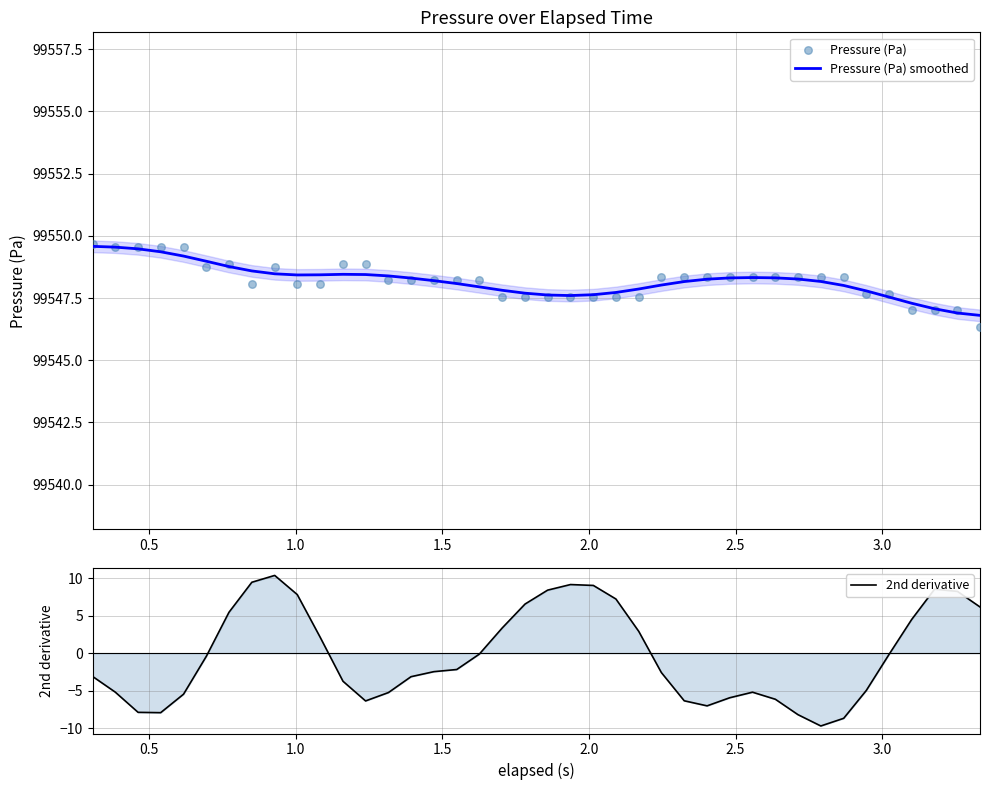

What are all the series names shown in the legend?

Pressure (Pa) smoothed, Pressure (Pa), 2nd derivative